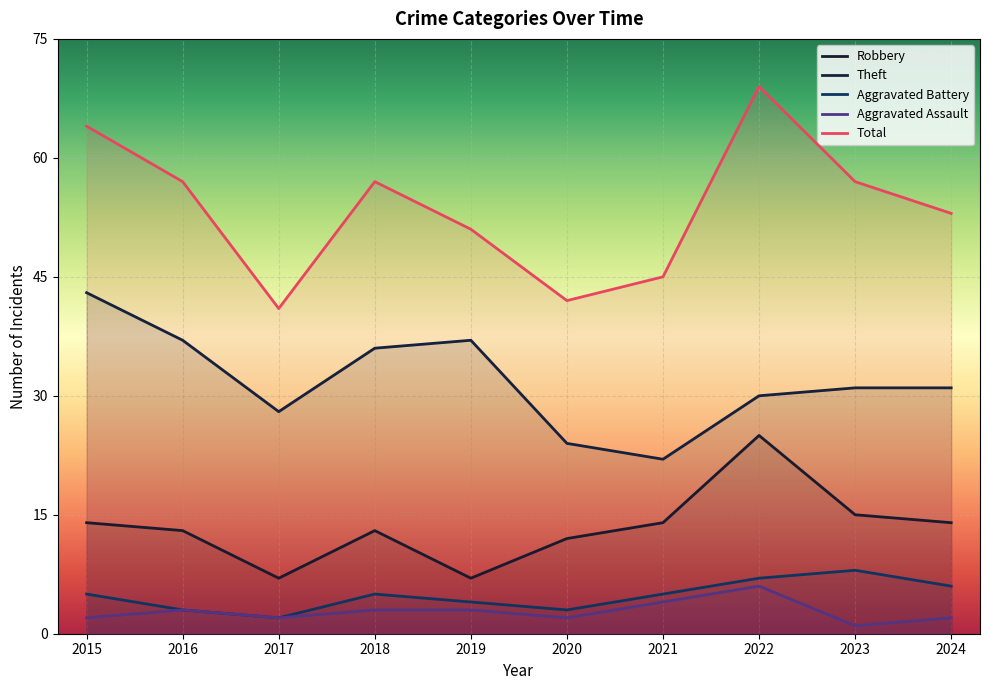

True or false: Total and Aggravated Assault intersect in this chart.

False